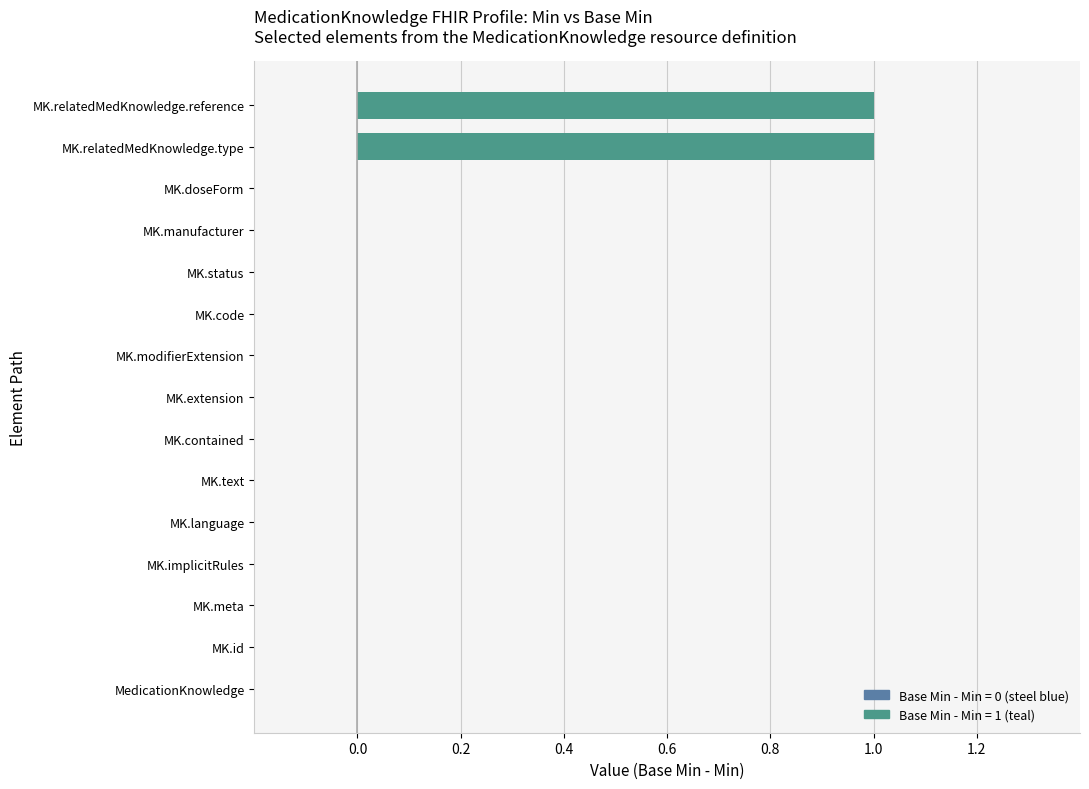

Is it true that the value at MK.text is 0?

True